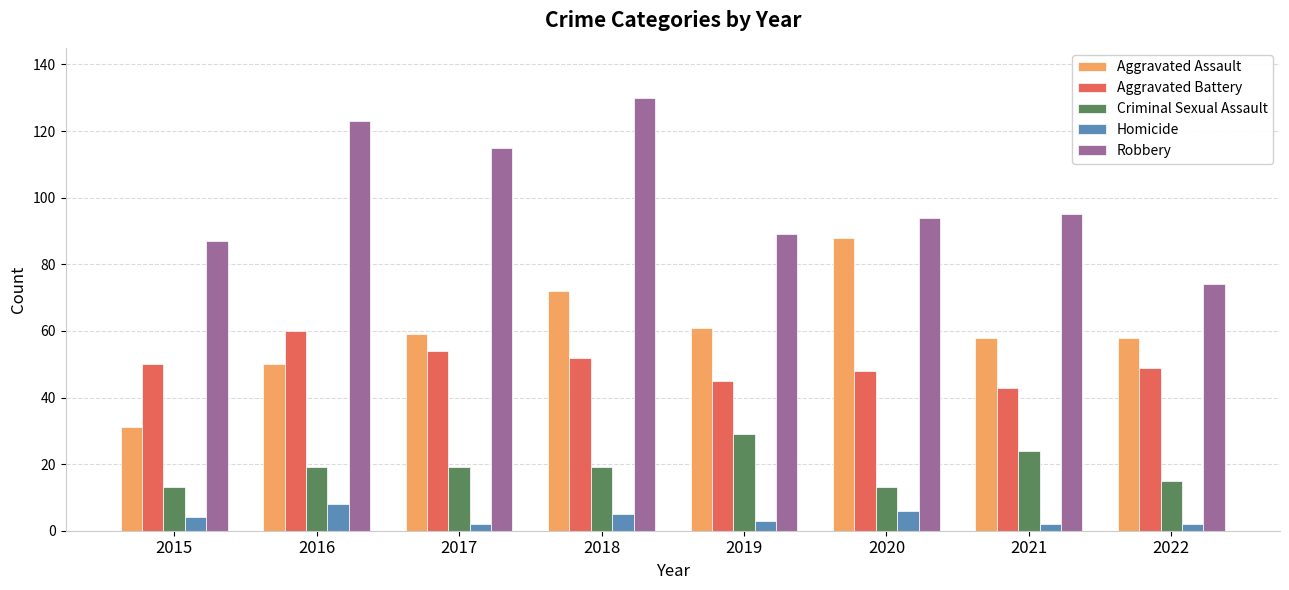

Reading left to right, extract all data points from this chart.

Aggravated Assault: 2015=31	2016=50	2017=59	2018=72	2019=61	2020=88	2021=58	2022=58
Aggravated Battery: 2015=50	2016=60	2017=54	2018=52	2019=45	2020=48	2021=43	2022=49
Criminal Sexual Assault: 2015=13	2016=19	2017=19	2018=19	2019=29	2020=13	2021=24	2022=15
Homicide: 2015=4	2016=8	2017=2	2018=5	2019=3	2020=6	2021=2	2022=2
Robbery: 2015=87	2016=123	2017=115	2018=130	2019=89	2020=94	2021=95	2022=74